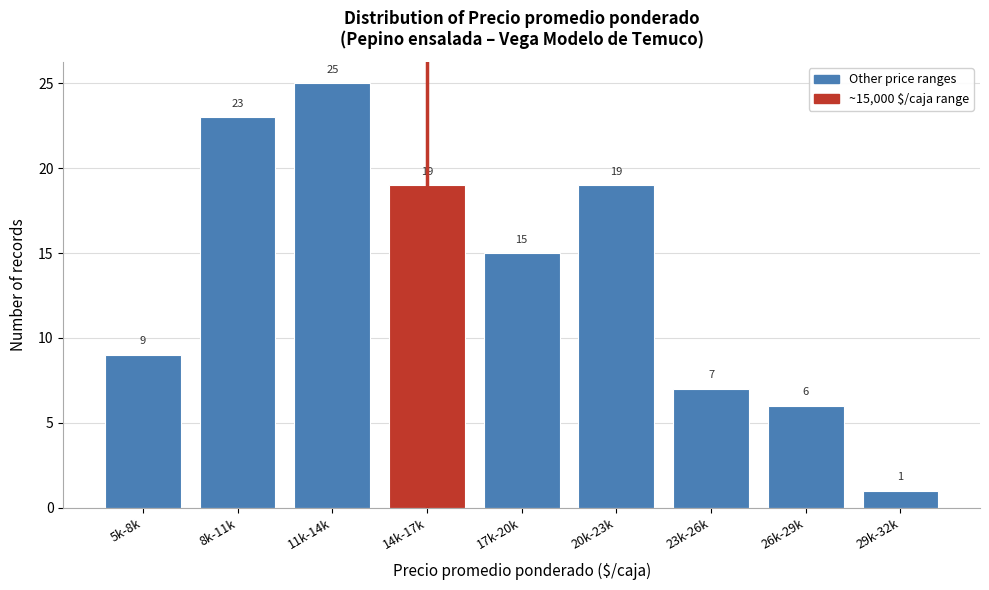

Reading left to right, what are all the values shown in this chart?

5k-8k=9	8k-11k=23	11k-14k=25	14k-17k=19	17k-20k=15	20k-23k=19	23k-26k=7	26k-29k=6	29k-32k=1